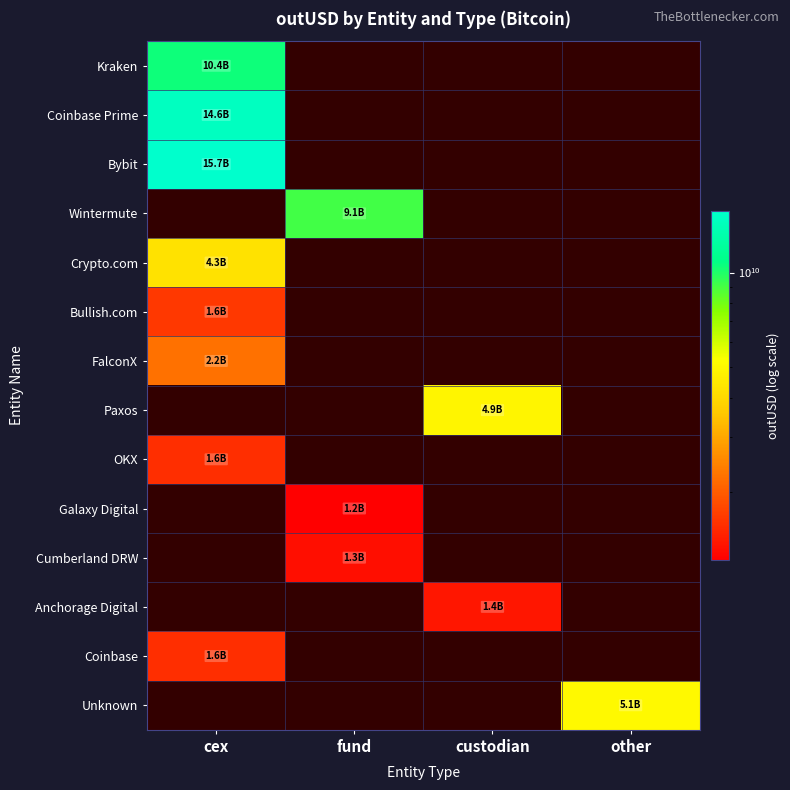

How many positive values does the Galaxy Digital series have?

1